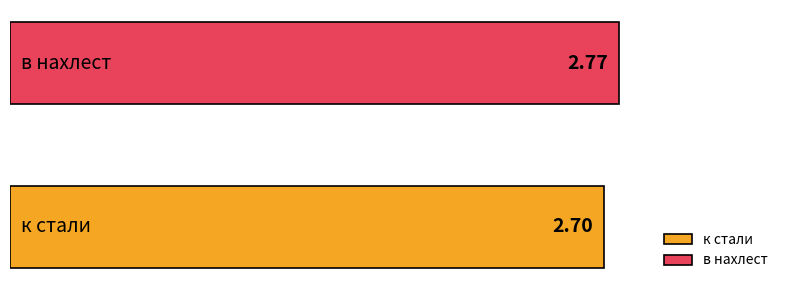

List the series in order of their overall mean, highest first.

в нахлест, к стали